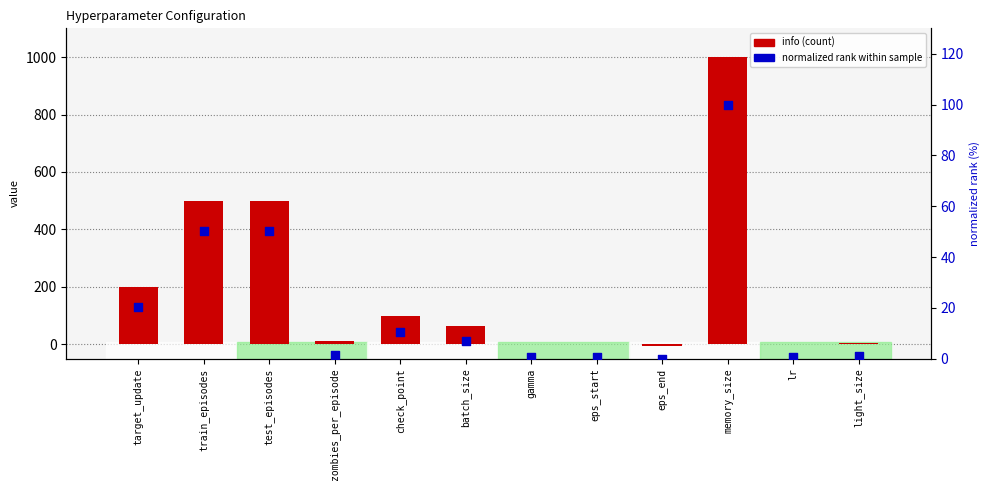

At how many categories does at least one series exceed 813?

1